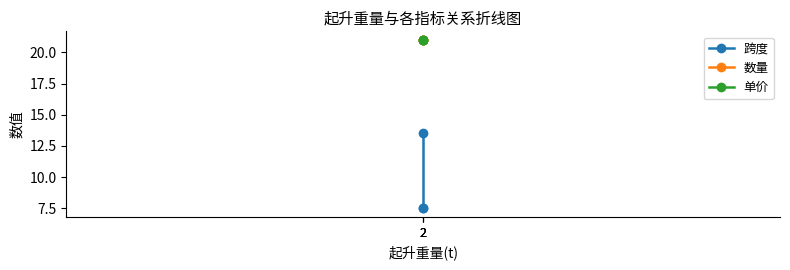

At which category does the chart reach its minimum across all series?

2